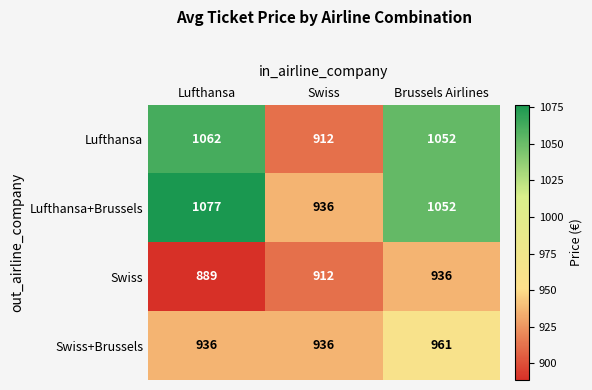

Which category has the highest value across all series?

Lufthansa